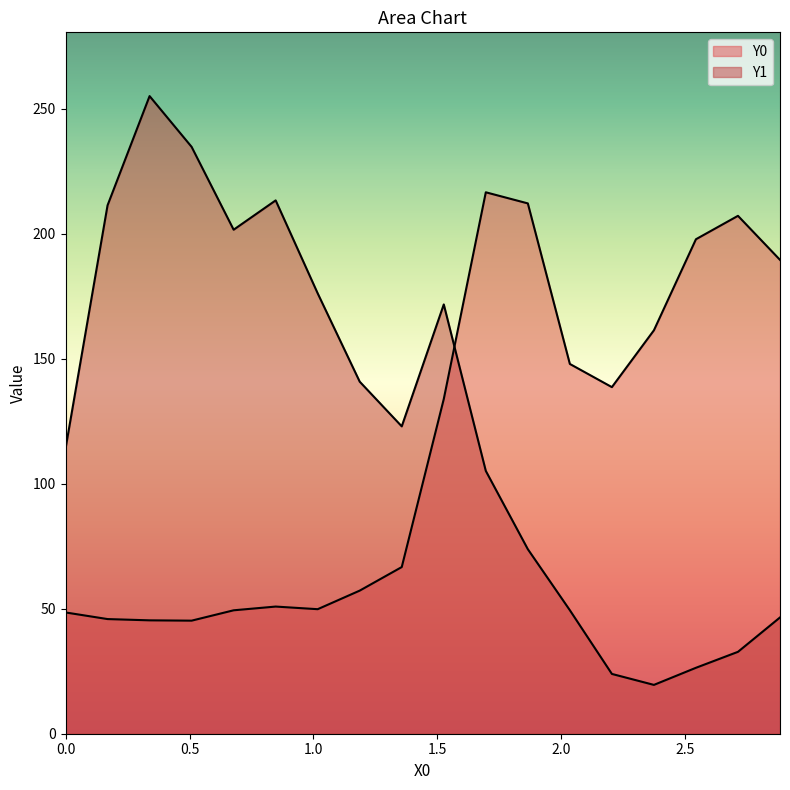

What is the label of the 9th point from the right?

1.52542